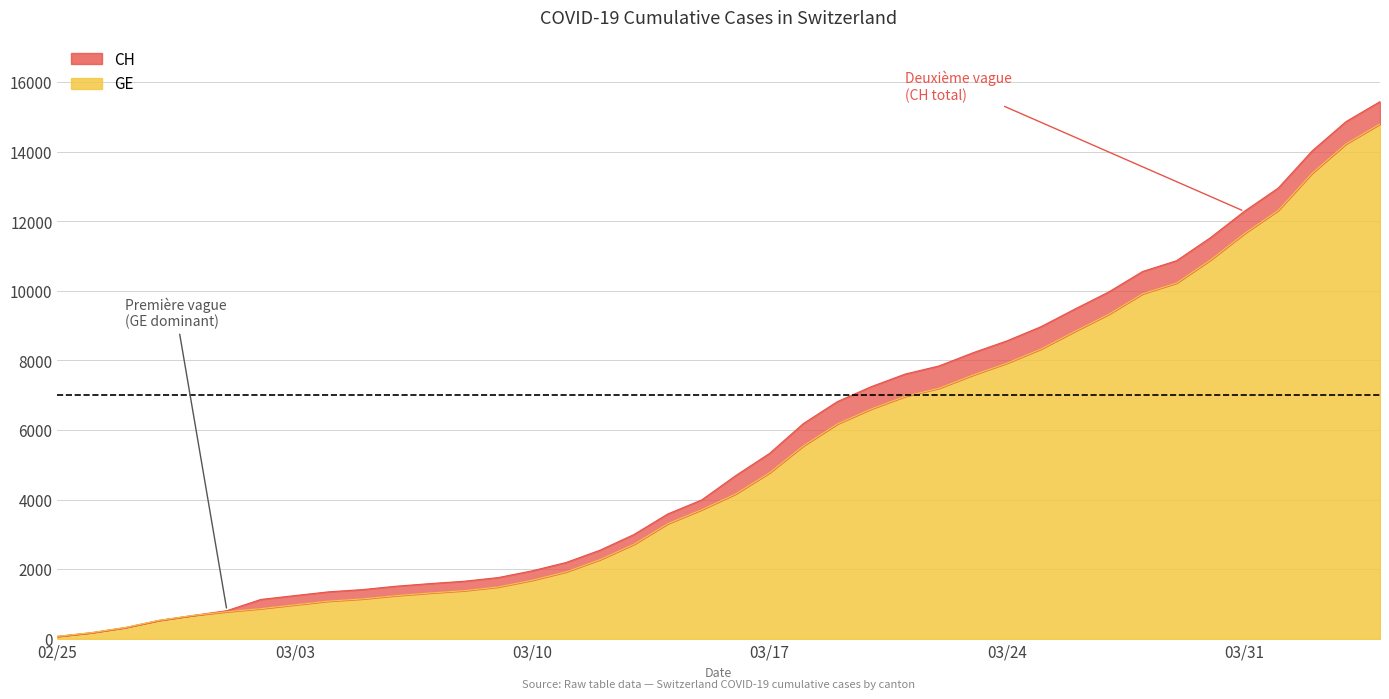

At which category is the sum across all series the highest?

2020-04-04